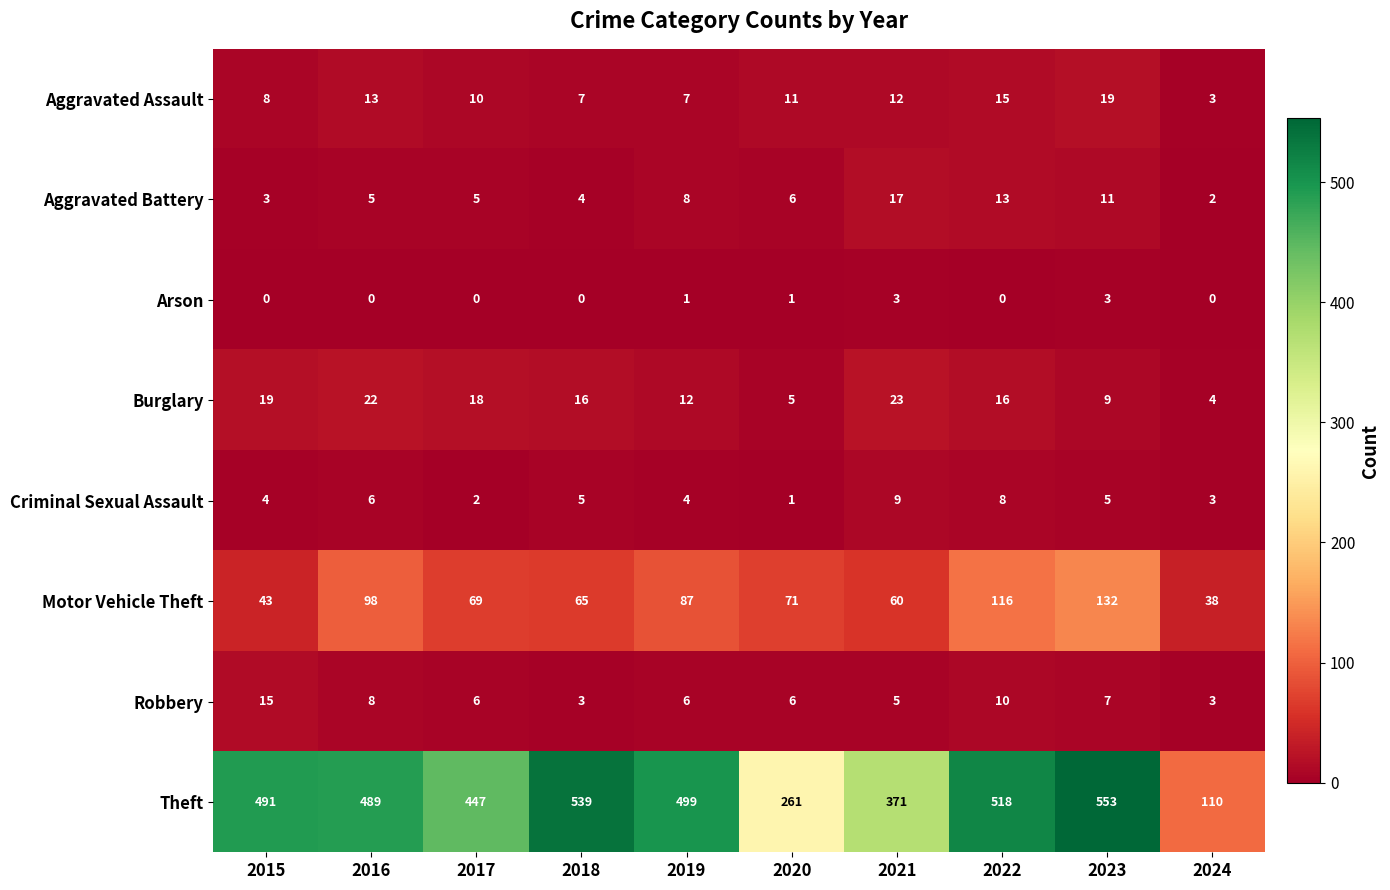

Is it true that Aggravated Assault equals 15 at 2022?

True